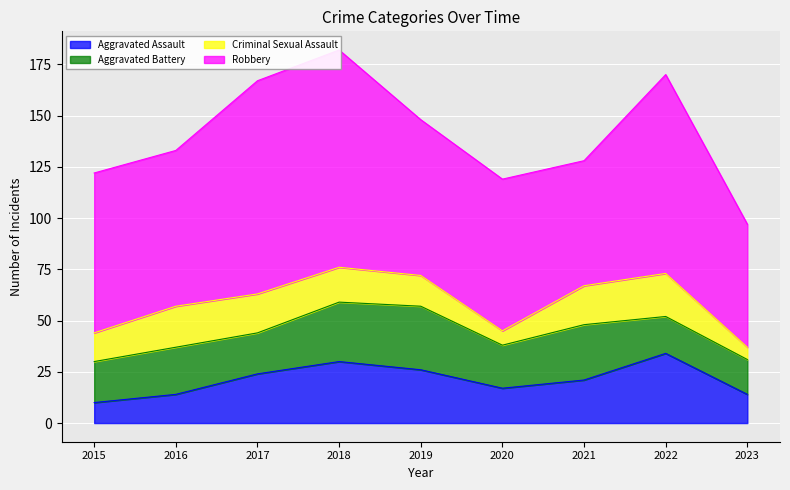

Reading right to left, extract all data points from this chart.

Aggravated Assault: 14	34	21	17	26	30	24	14	10
Aggravated Battery: 17	18	27	21	31	29	20	23	20
Criminal Sexual Assault: 6	21	19	7	15	17	19	20	14
Robbery: 60	97	61	74	76	106	104	76	78